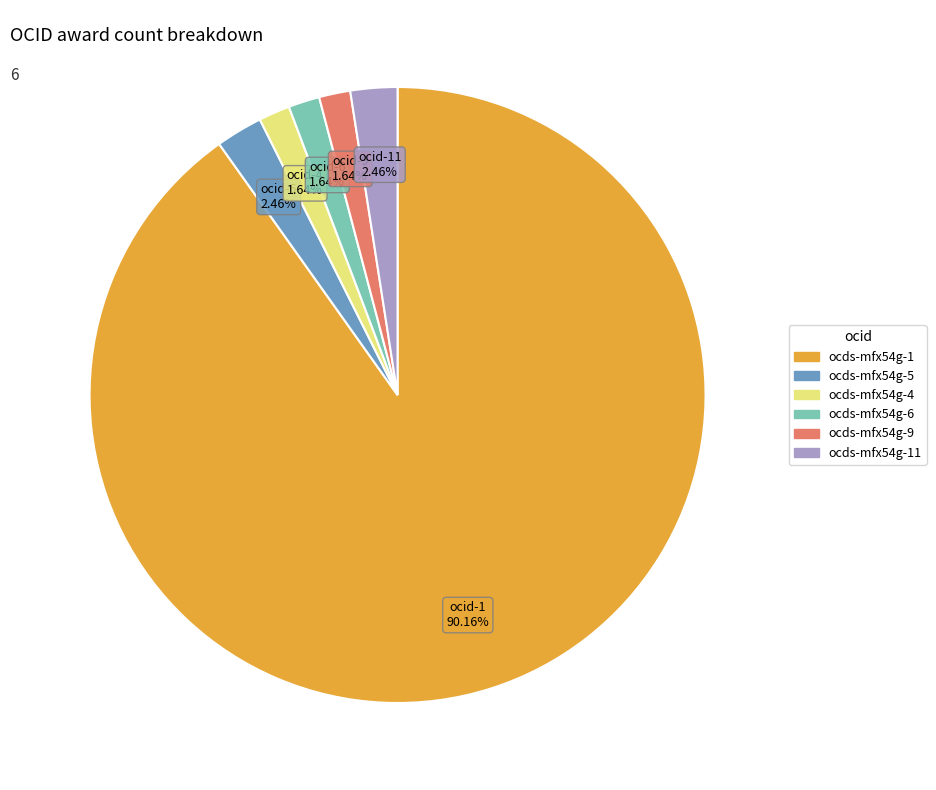

Count the number of slices in the pie.

6